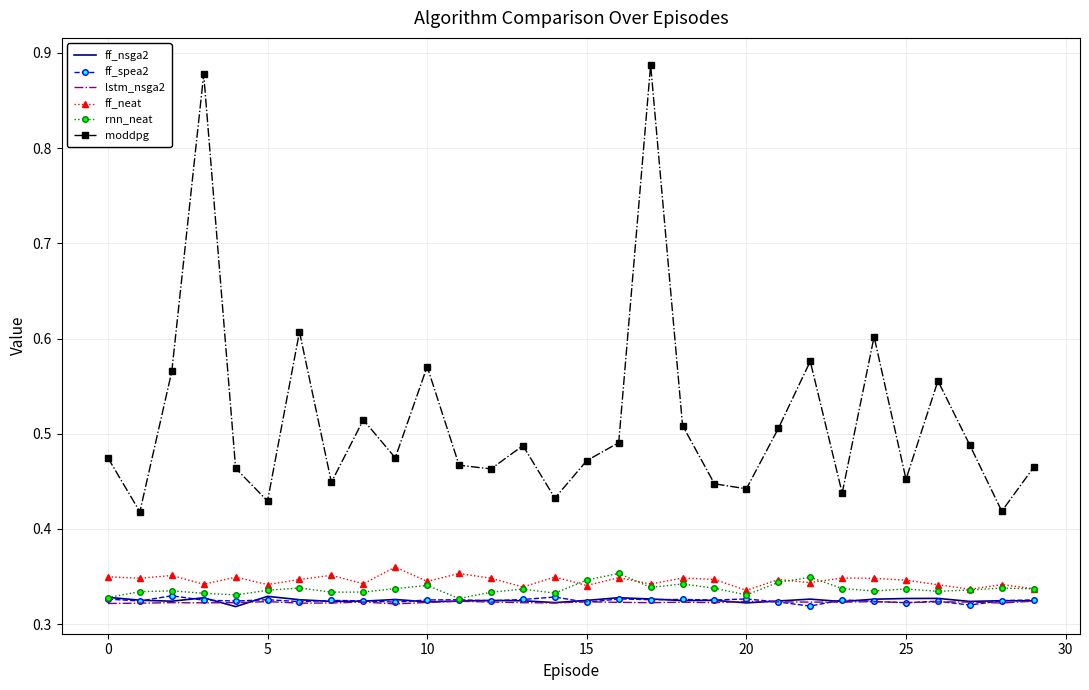

Which series has the largest total across all categories?

moddpg